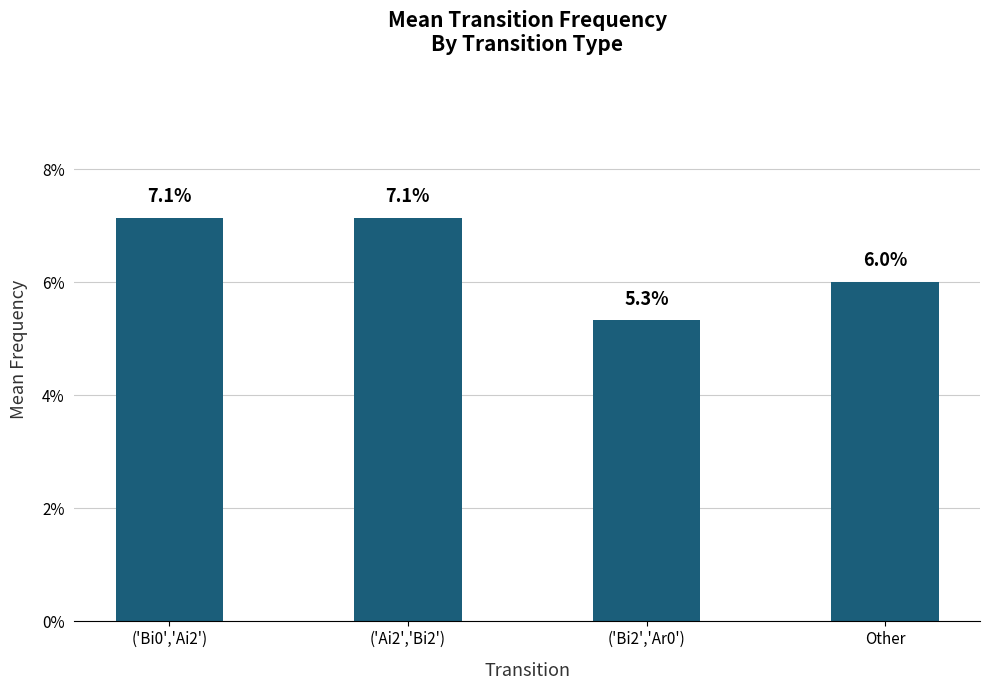

Is it true that the value at ('Bi2','Ar0') is 0.1?

True